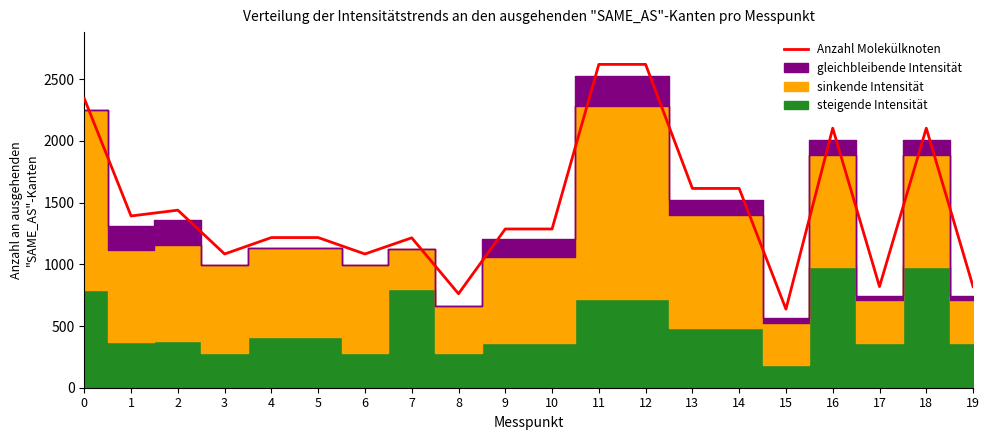

Which label corresponds to the smallest value in the chart?

15